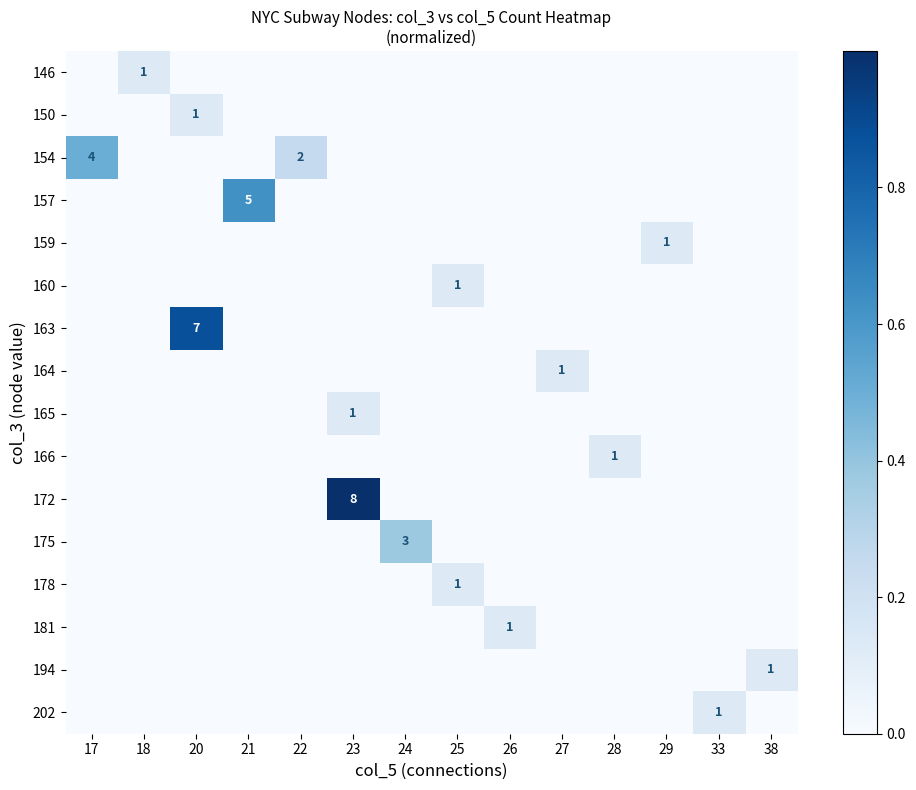

At how many categories does at least one series exceed 0?

14